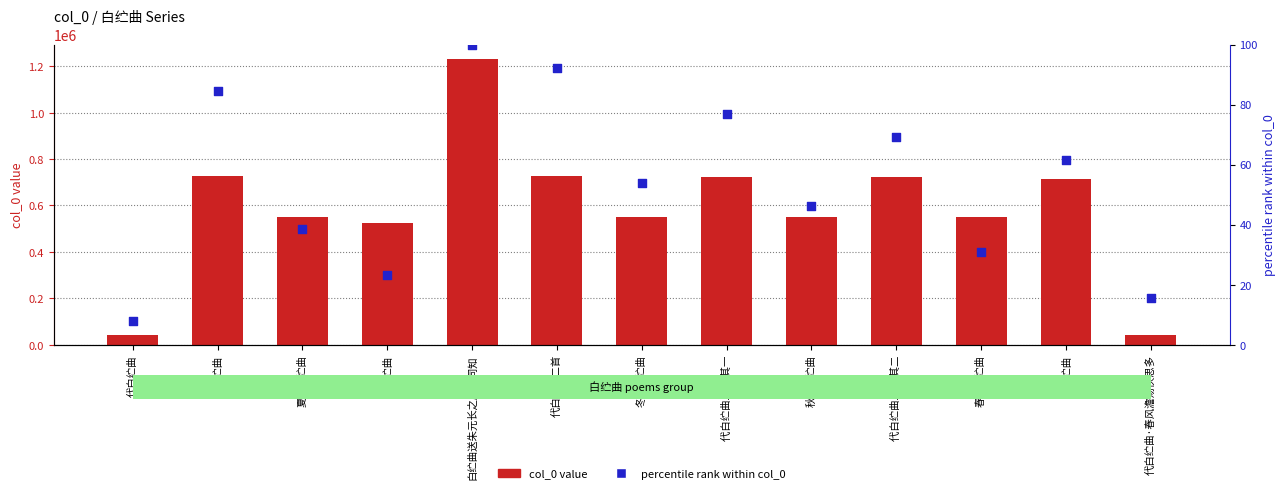

Which series has the widest spread of Y values?

col_0 value